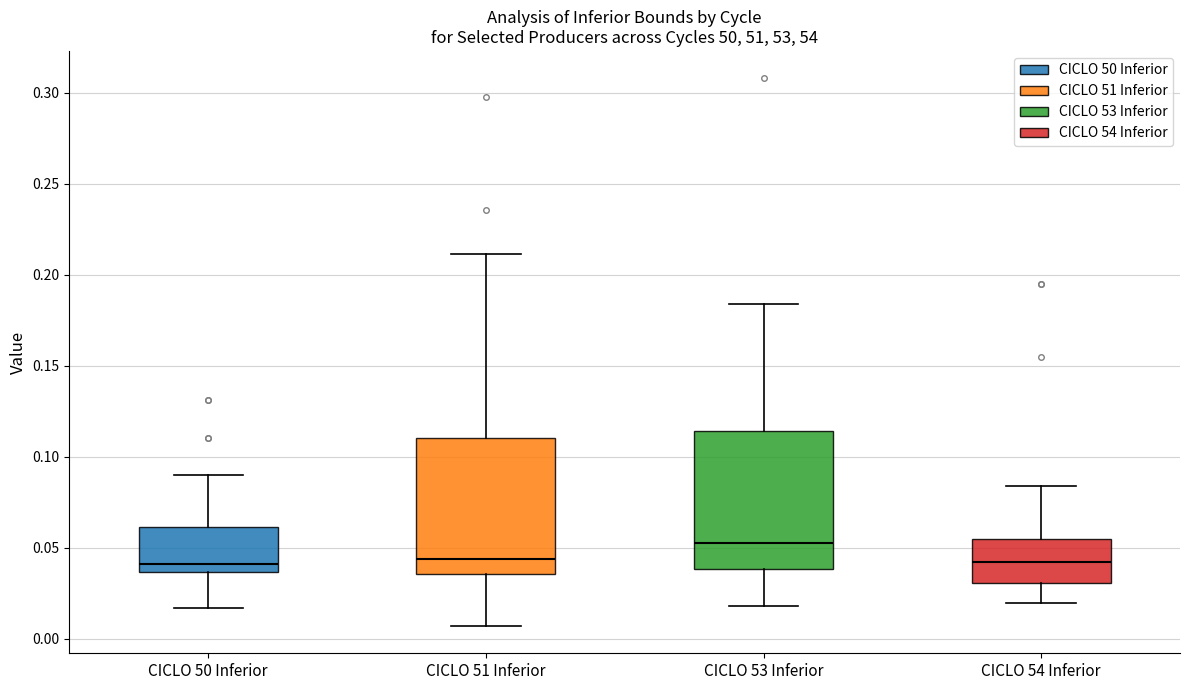

Reading left to right, transcribe this box plot: for each box, give where its median line is, the range the box spans, and where its two whiskers end, as read against the y-axis. The values are not printed on the chart, so give them approximately, as read against the axis.

CICLO 50 Inferior: median 0.040, box 0.035 to 0.060, whiskers 0.015 to 0.090
CICLO 51 Inferior: median 0.045, box 0.035 to 0.110, whiskers 0.005 to 0.210
CICLO 53 Inferior: median 0.055, box 0.040 to 0.115, whiskers 0.020 to 0.185
CICLO 54 Inferior: median 0.040, box 0.030 to 0.055, whiskers 0.020 to 0.085